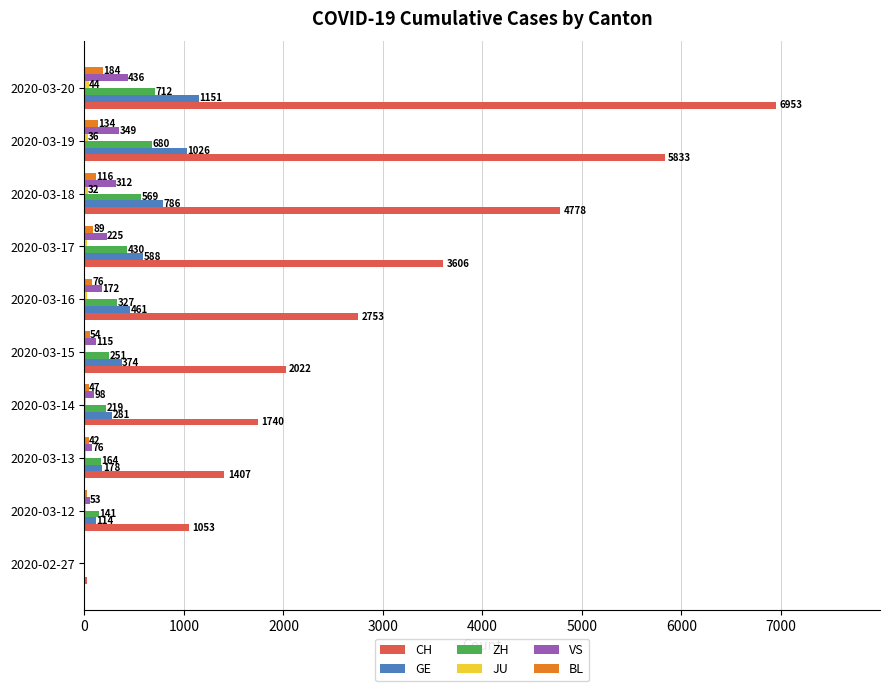

Is it true that CH equals 6953 at 2020-03-20?

True